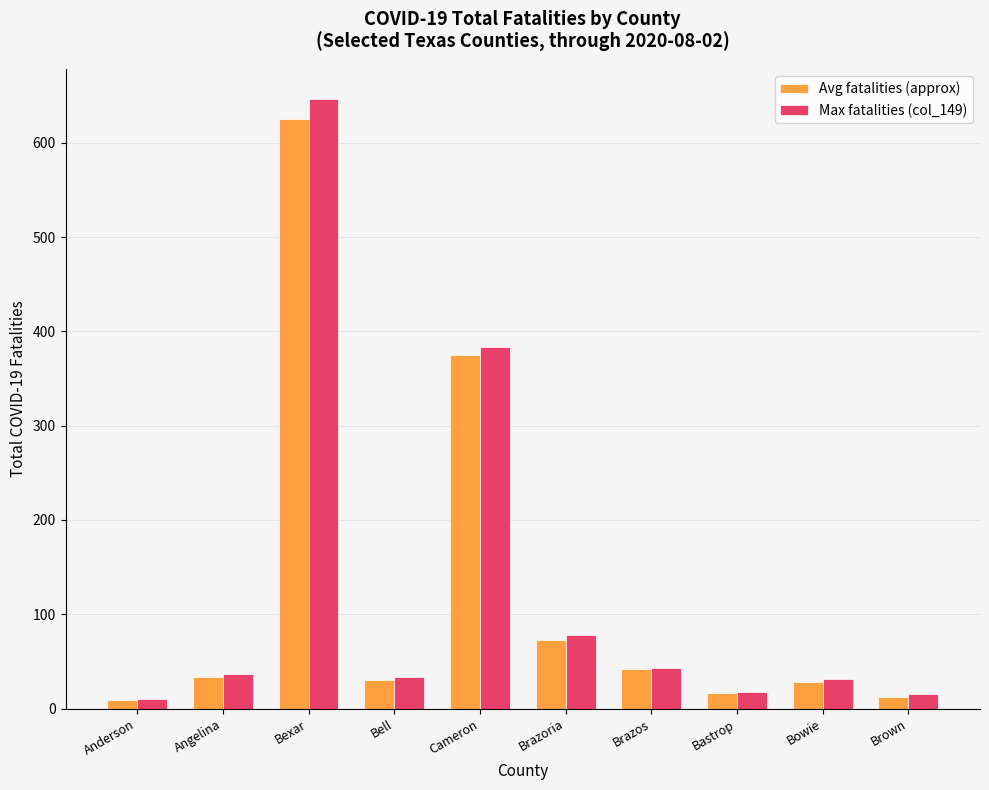

True or false: Max fatalities (col_149) has a value of 15 at Brown.

True